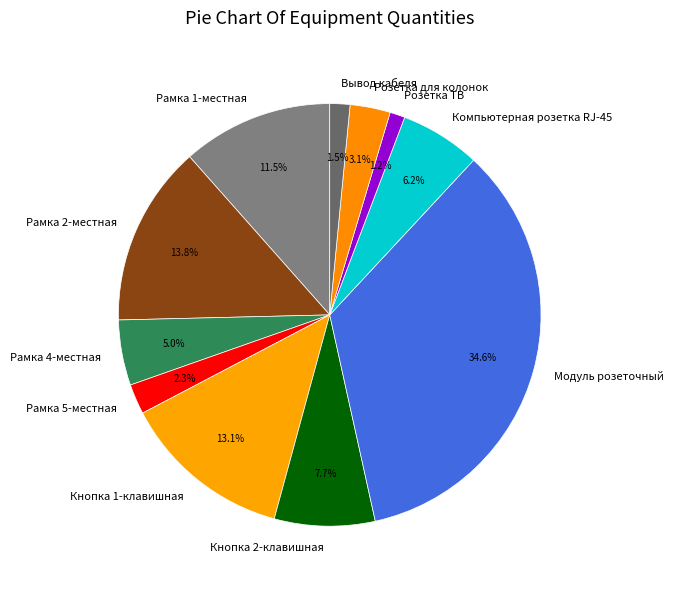

Which slice is the largest?

Модуль розеточный